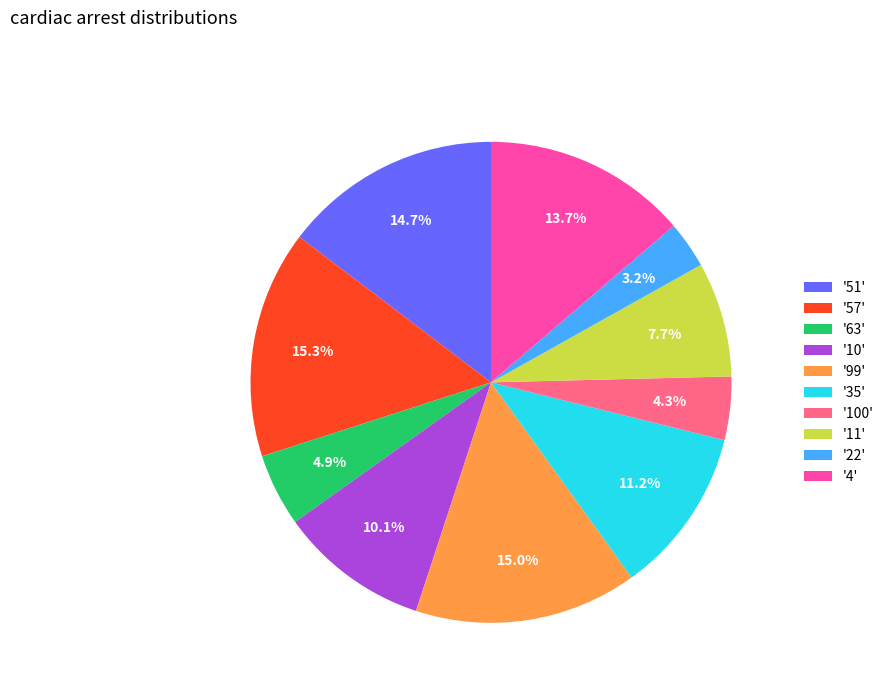

Which has a higher value, '99' or '35'?

'99'